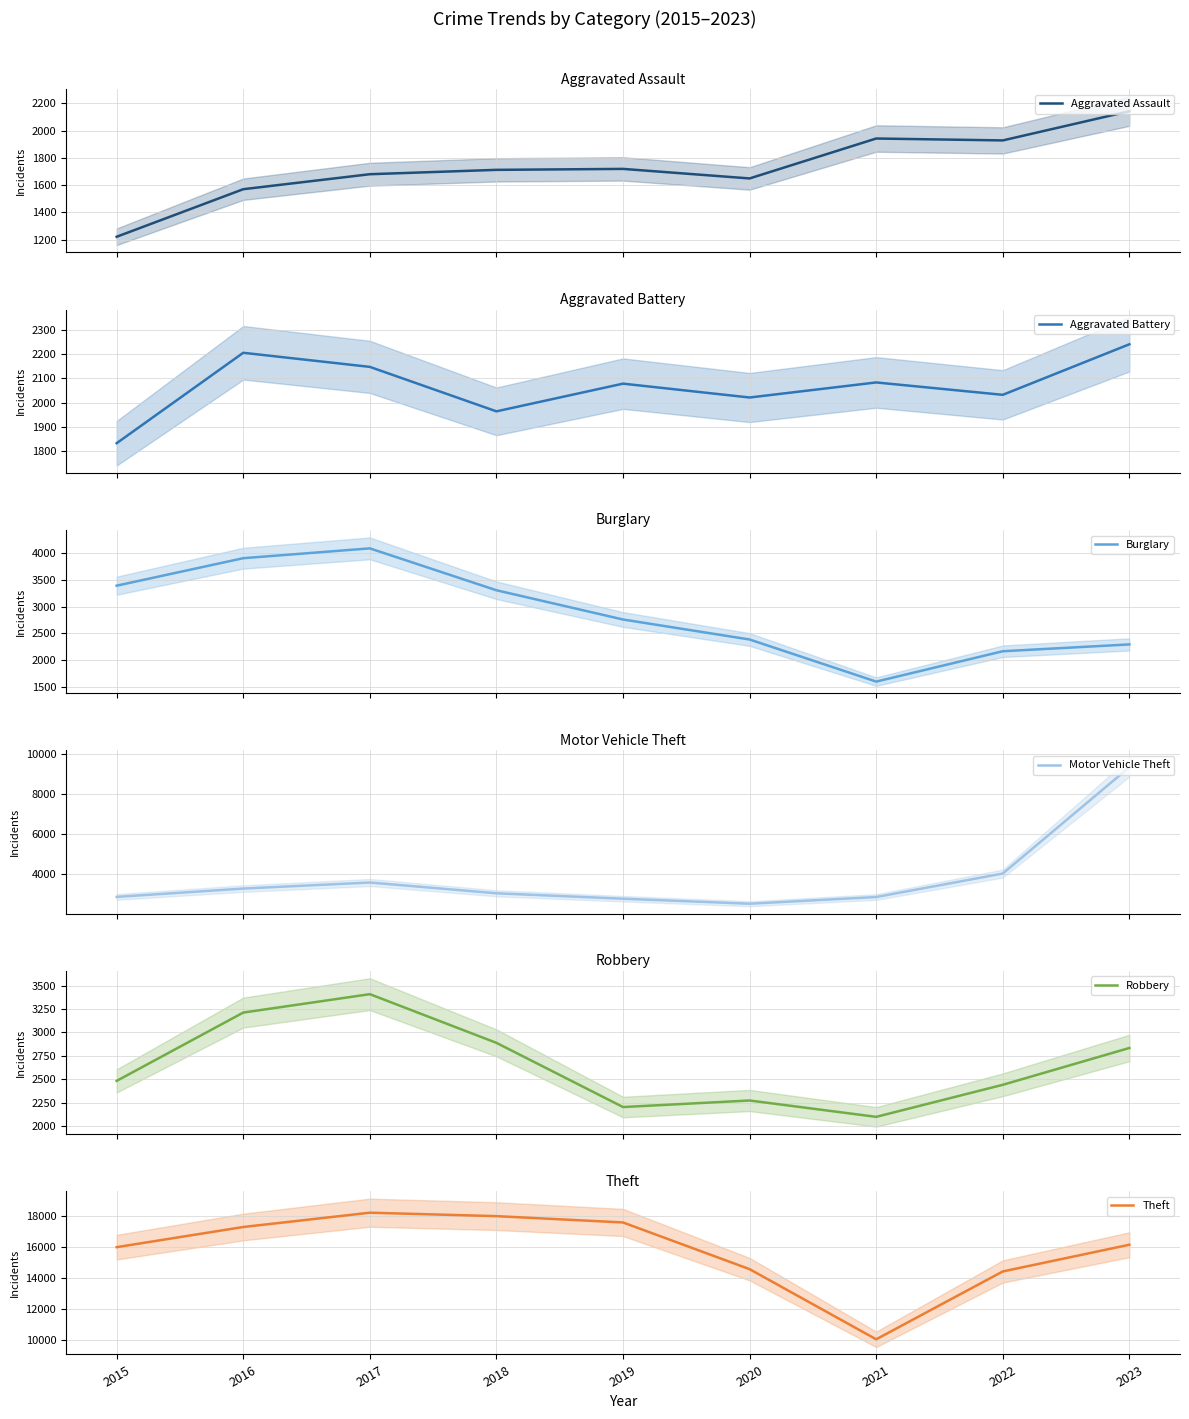

True or false: Theft and Aggravated Assault intersect in this chart.

False